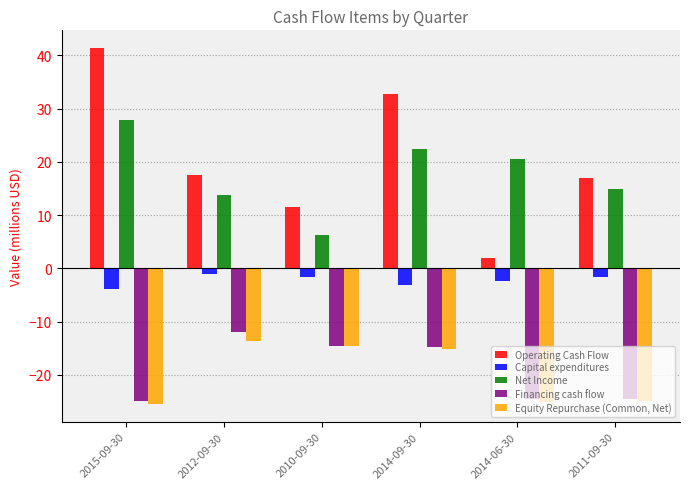

Rank the series by their maximum value, from lowest to highest.

Equity Repurchase (Common, Net), Financing cash flow, Capital expenditures, Net Income, Operating Cash Flow